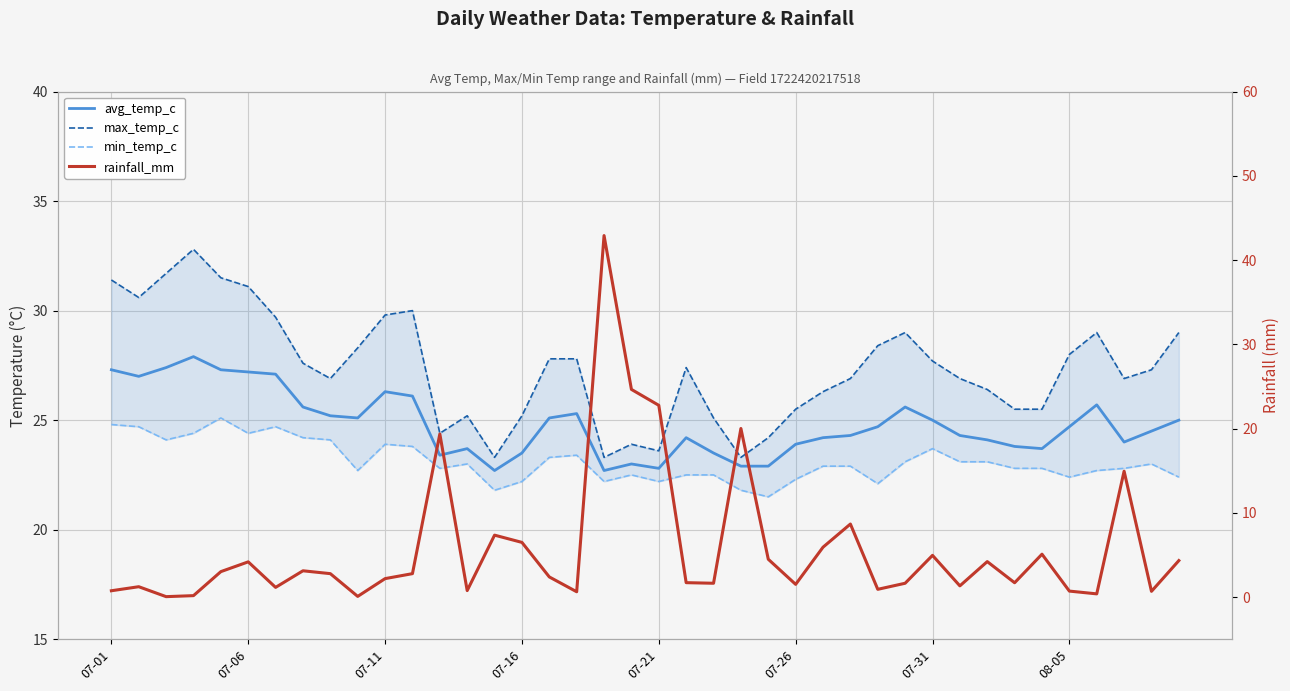

Which series has the largest total across all categories?

max_temp_c